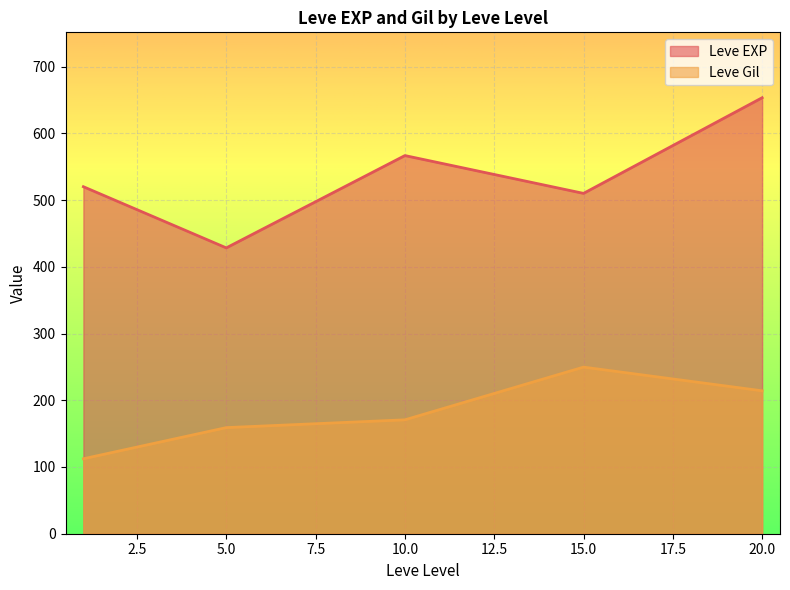

Rank the series at 10 from lowest to highest value.

Leve Gil, Leve EXP